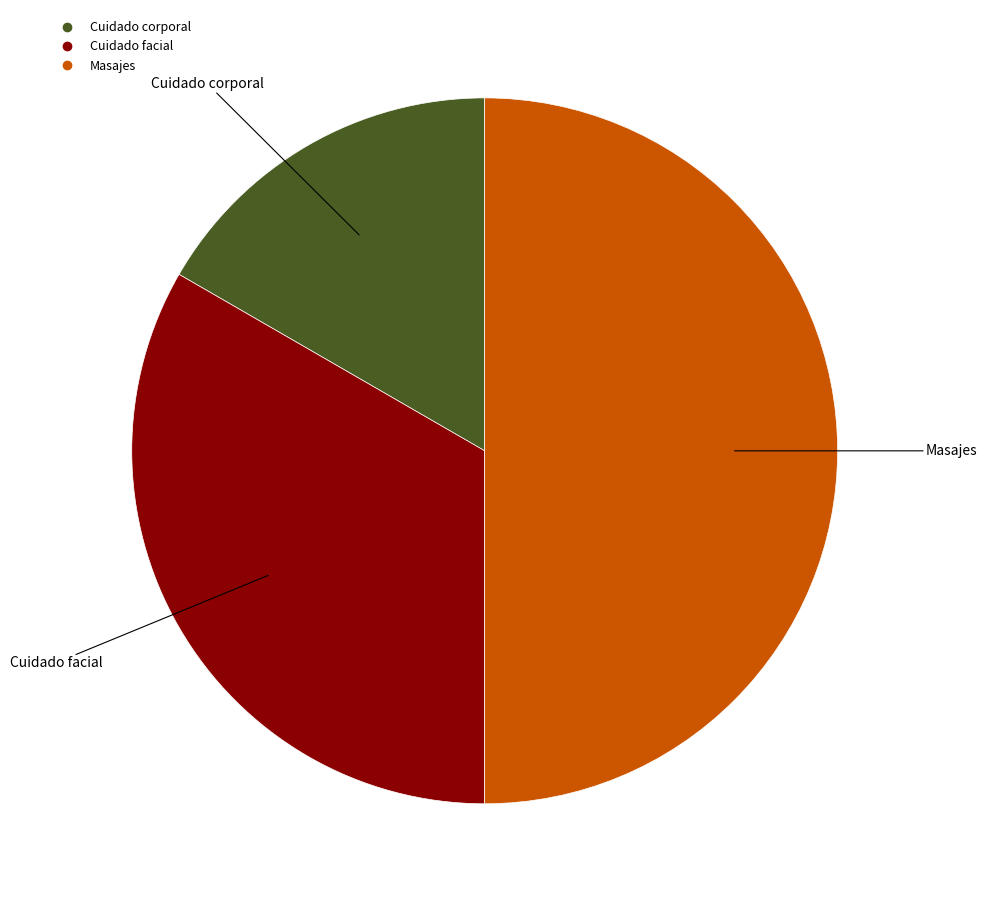

Which has a higher value, Cuidado facial or Masajes?

Masajes